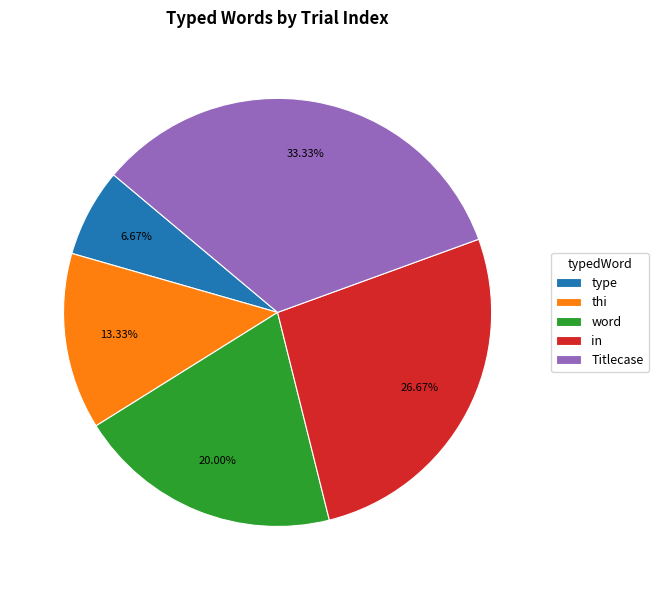

To the nearest percent, what is the difference between the largest and smallest slice percentages?

27%